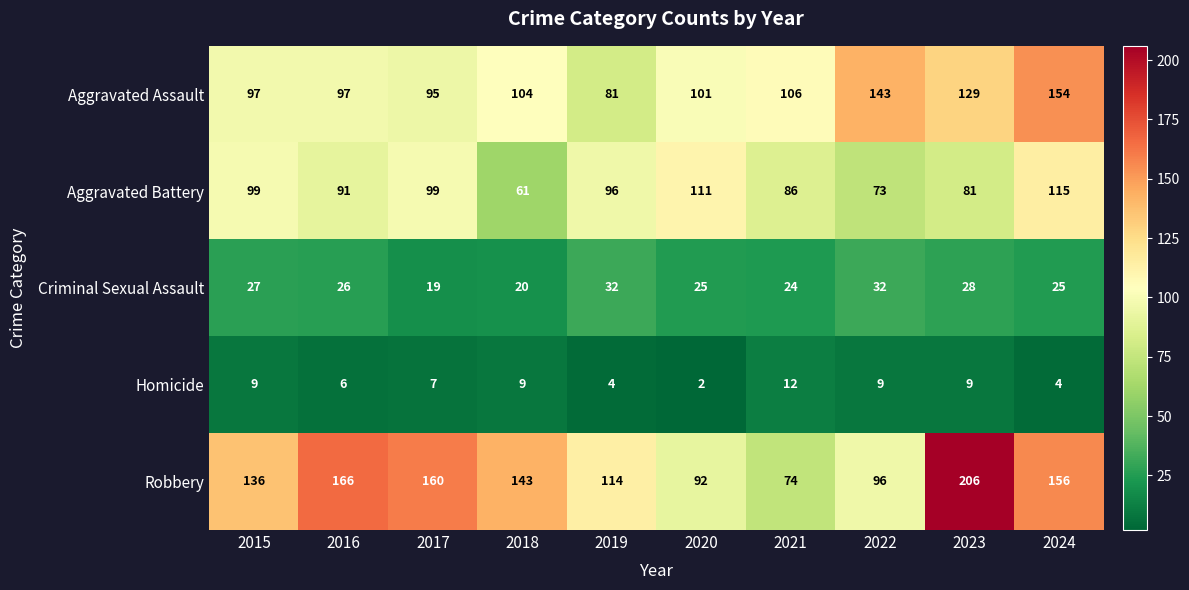

Which series has the widest spread of values?

Robbery